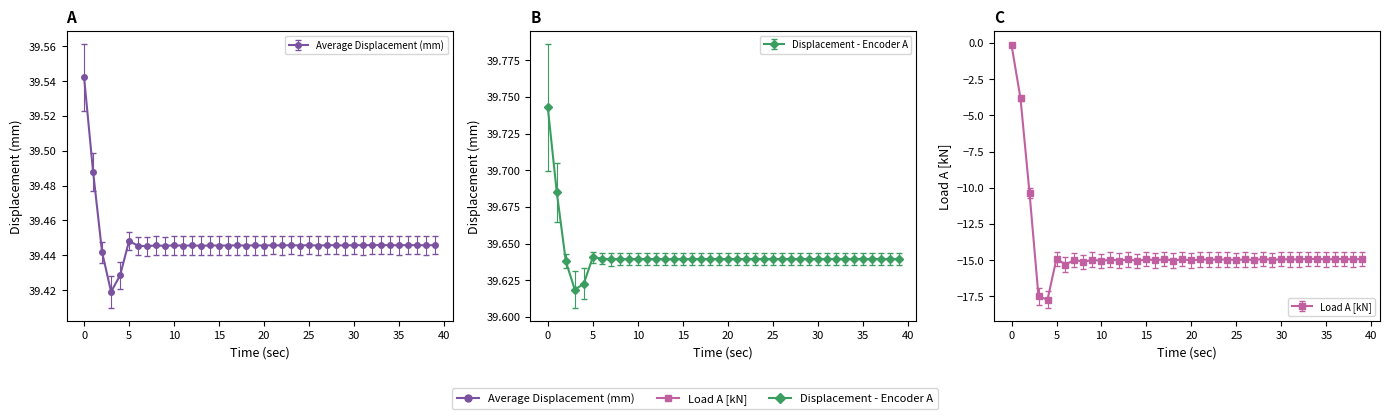

What is the sum of the Load A [kN] values at 31 and 14?

-30.0